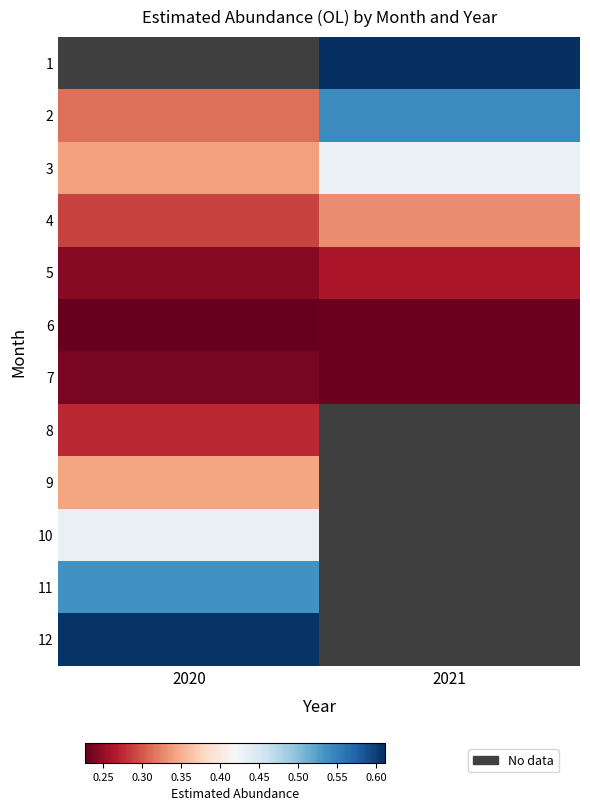

Where is 10 nearest to the value 0?

2020